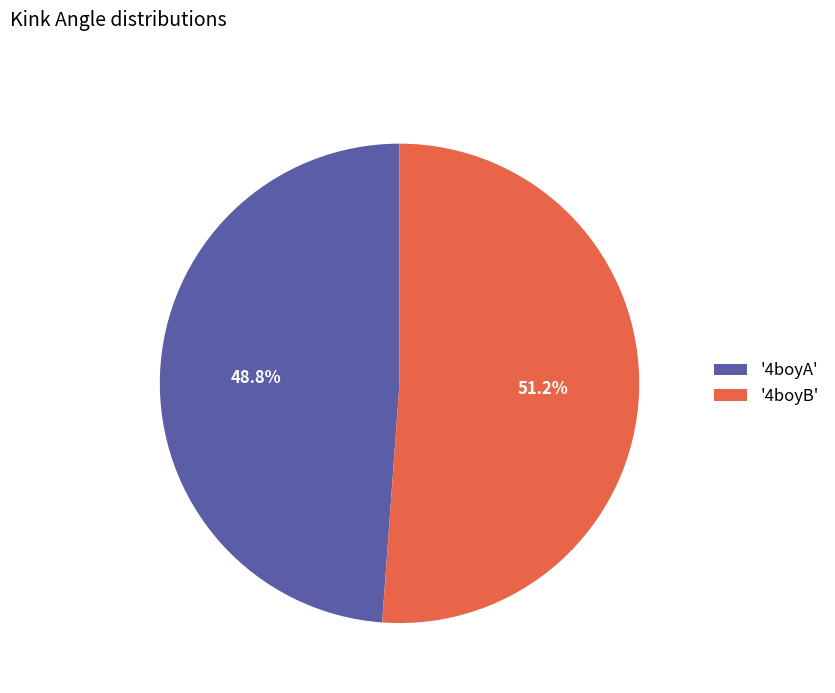

Between '4boyB' and '4boyA', which is larger?

'4boyB'